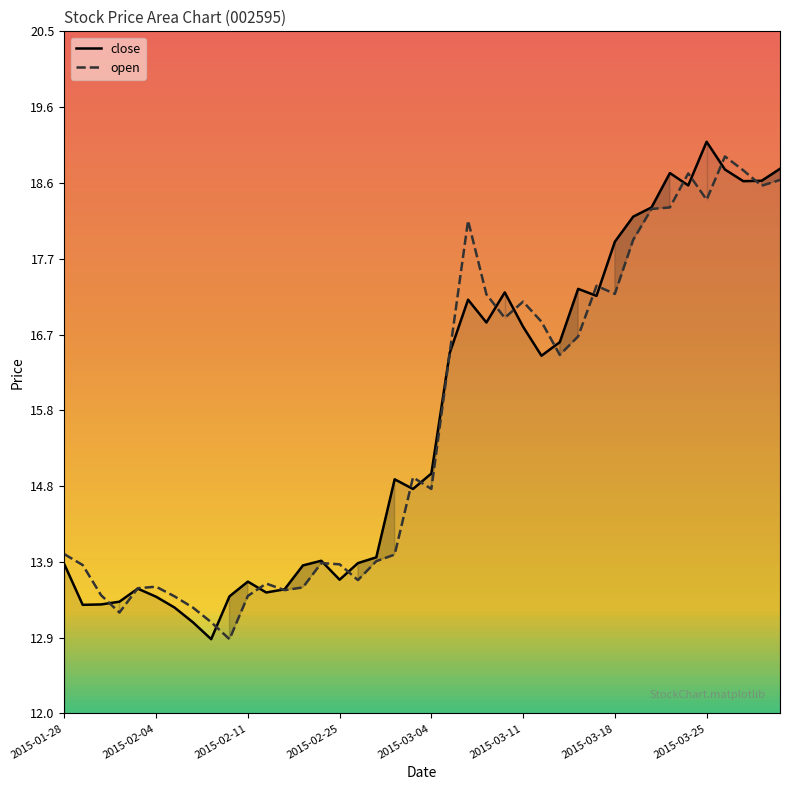

What is the value of the close point at the 11th from the left?

13.6